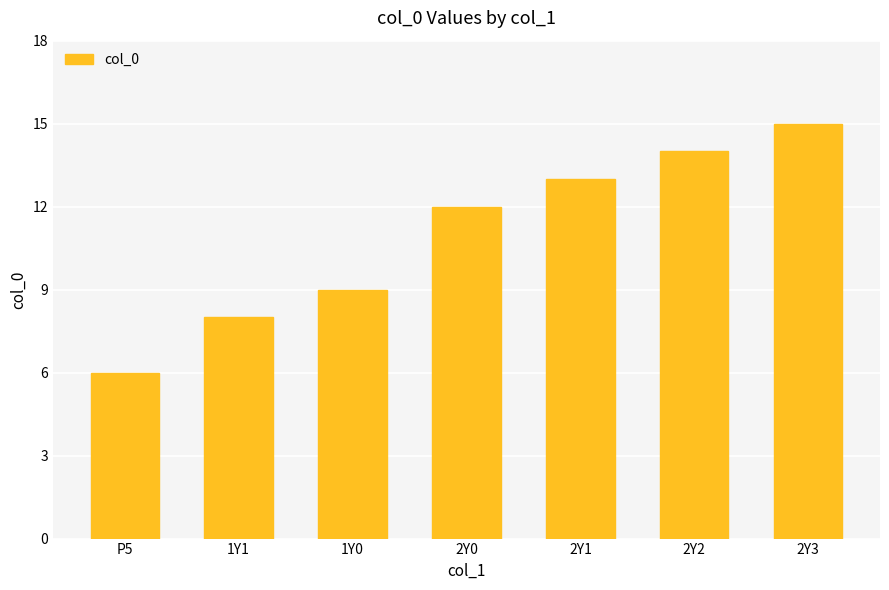

The value at 1Y0 is 9. True or false?

True